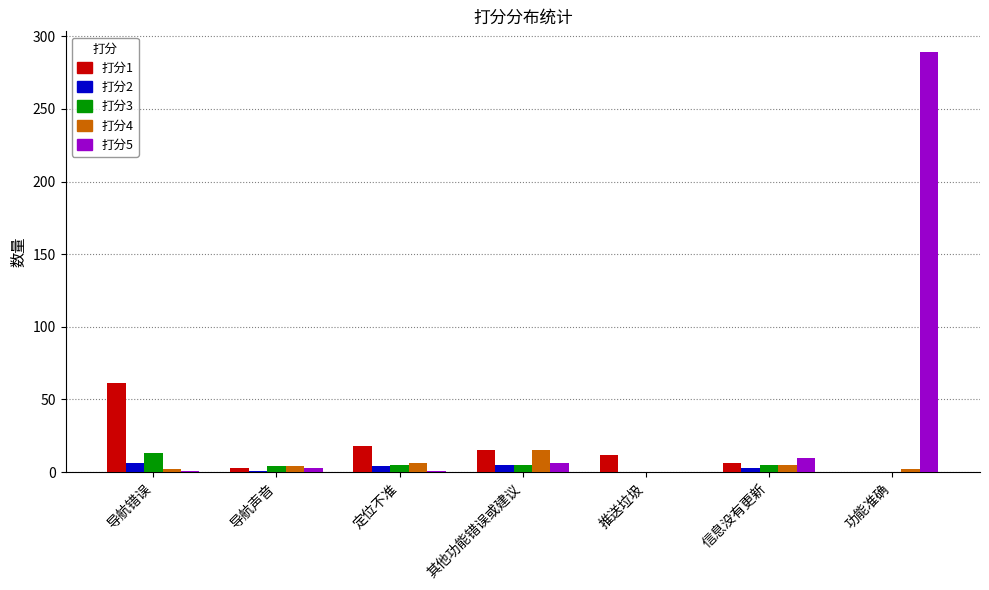

What is the average value of the 打分5 series?

44